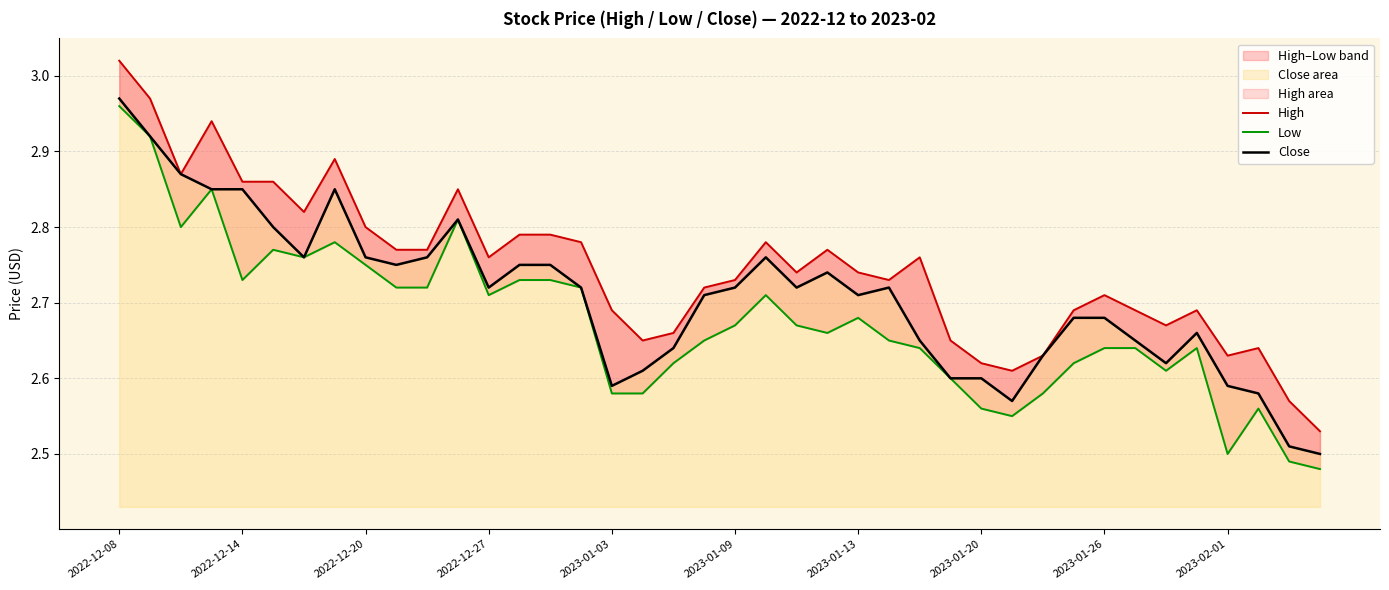

Which category has the highest value across all series?

2022-12-08